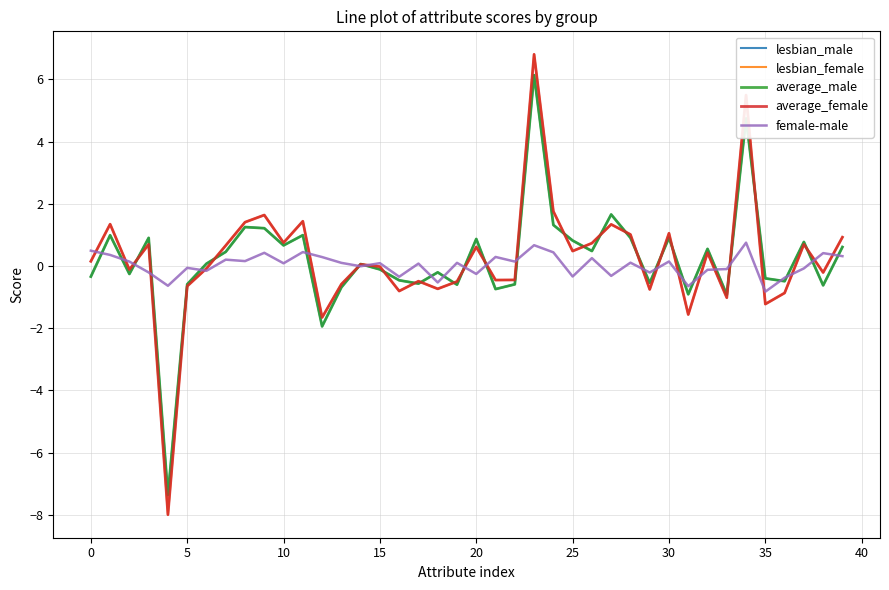

Which series has the widest spread of values?

lesbian_female